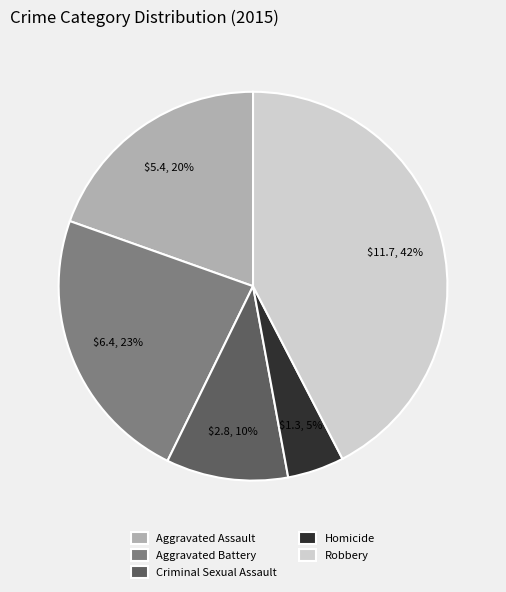

Which category has the biggest portion of the pie?

Robbery